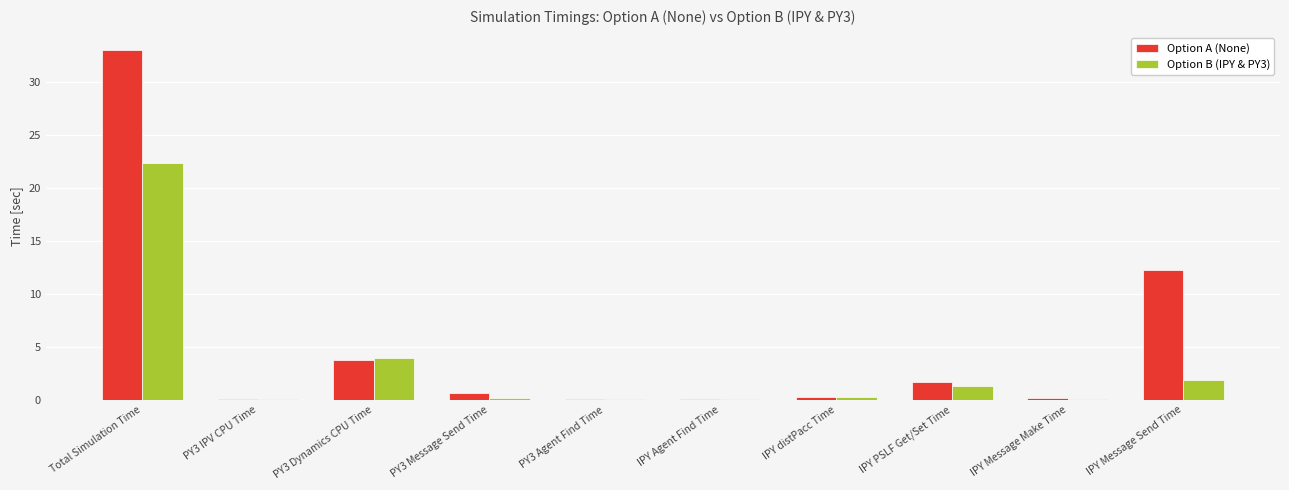

At which category is the sum across all series the highest?

Total Simulation Time